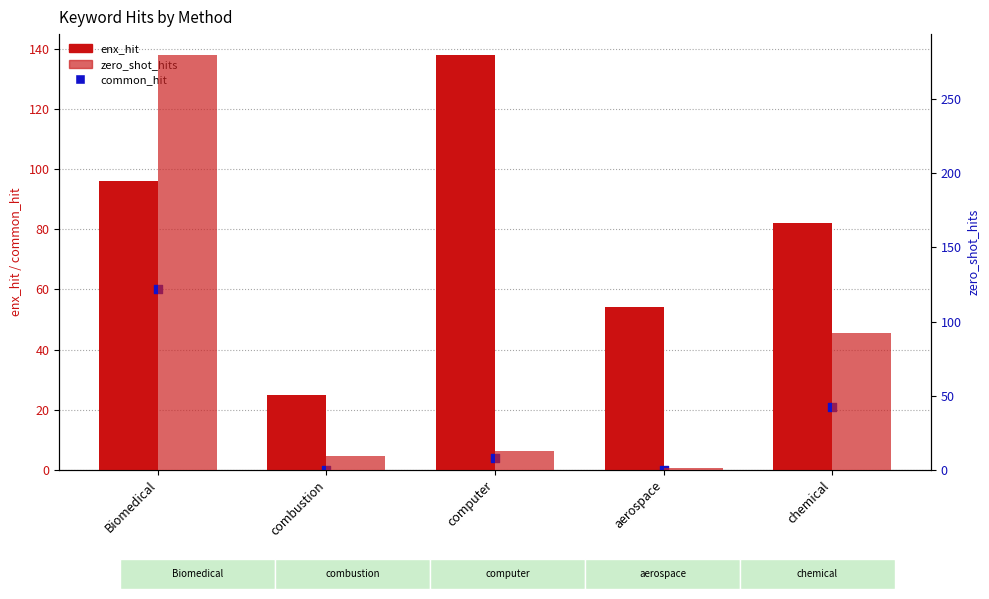

What are all the series names shown in the legend?

enx_hit, common_hit, zero_shot_hits